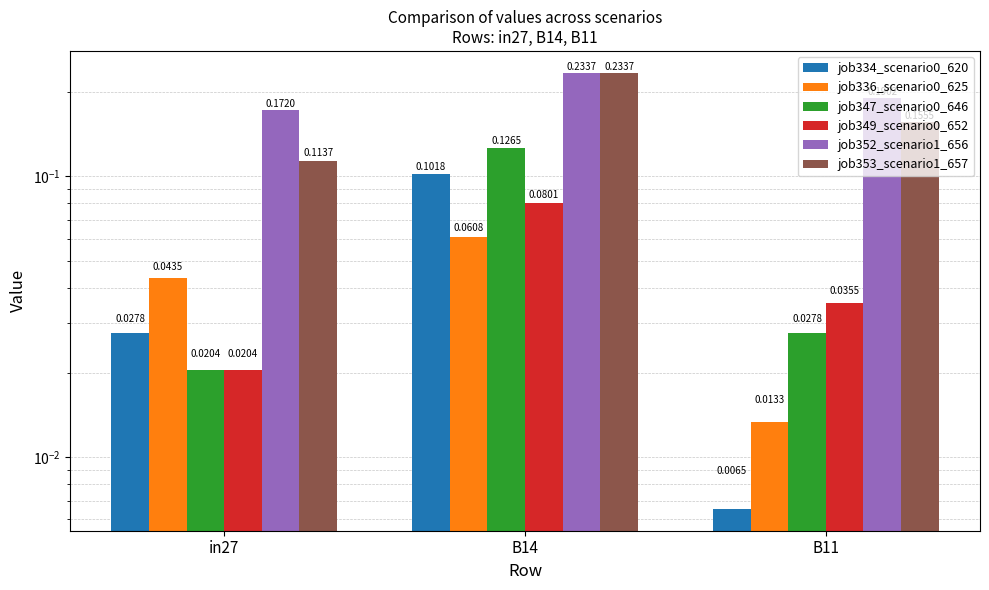

Reading left to right, list all the values displayed in this chart.

job334_scenario0_620: in27=0.0	B14=0.1	B11=0.0
job336_scenario0_625: in27=0.0	B14=0.1	B11=0.0
job347_scenario0_646: in27=0.0	B14=0.1	B11=0.0
job349_scenario0_652: in27=0.0	B14=0.1	B11=0.0
job352_scenario1_656: in27=0.2	B14=0.2	B11=0.2
job353_scenario1_657: in27=0.1	B14=0.2	B11=0.2